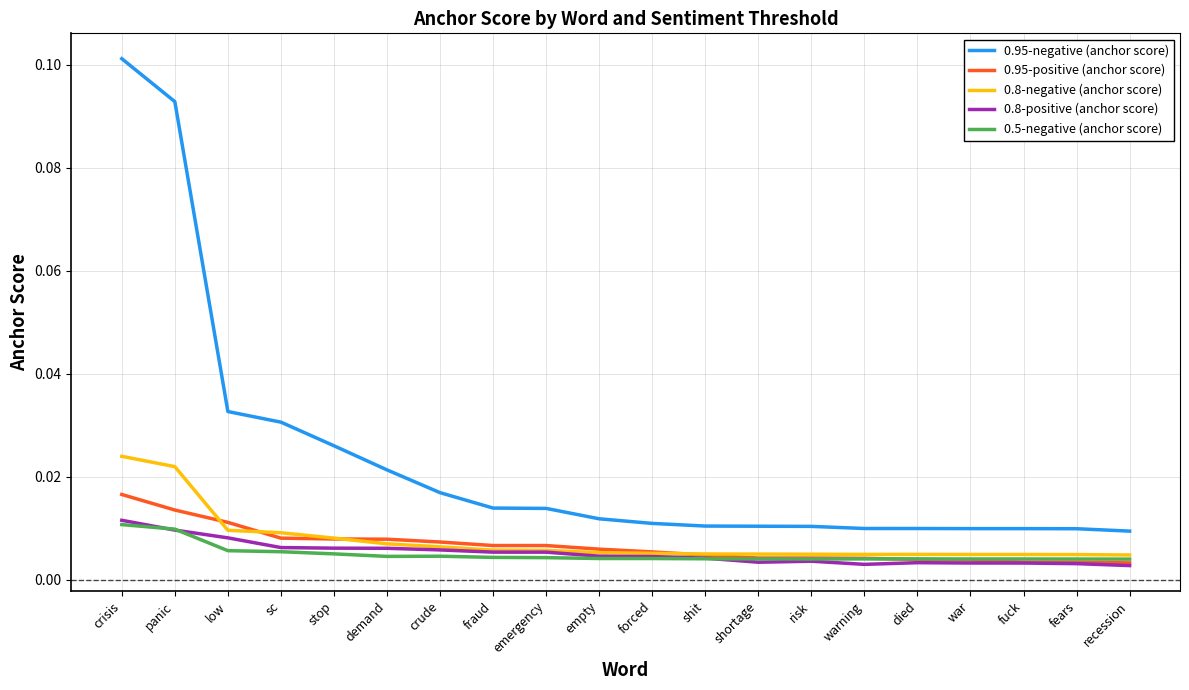

Which series changed the most between panic and recession?

0.95-negative (anchor score)